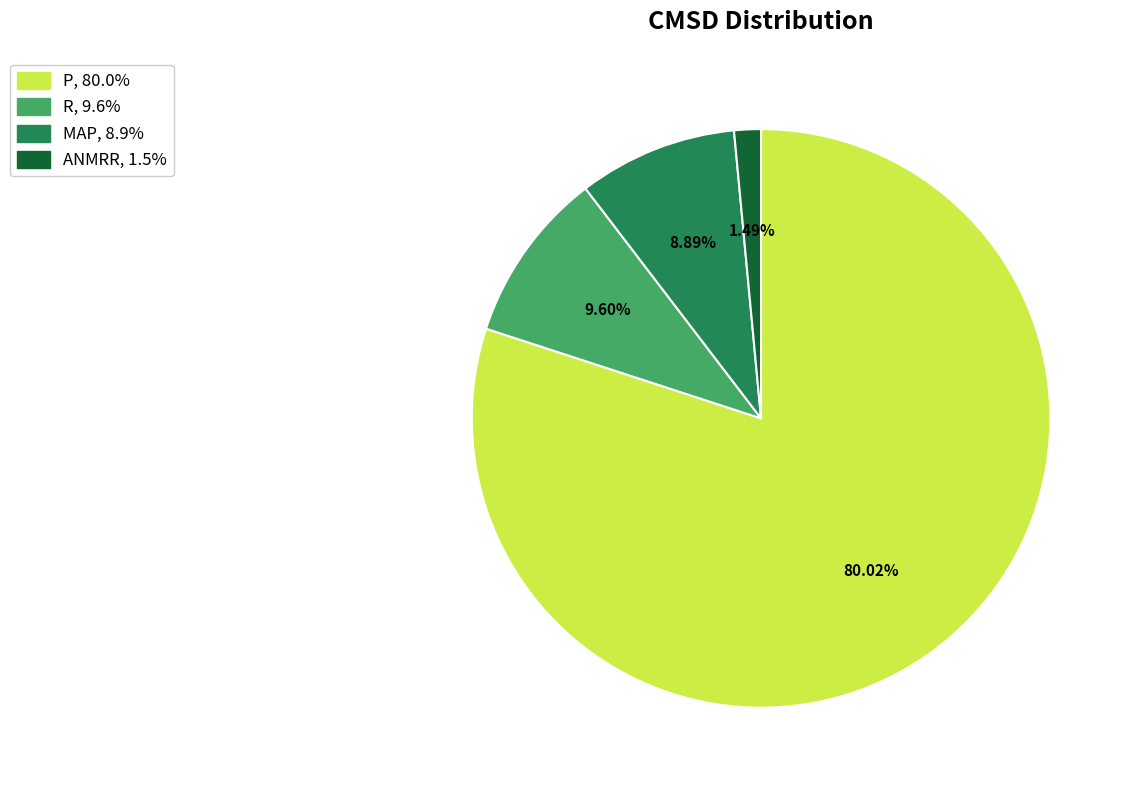

What percentage is the ANMRR slice, to the nearest percent?

1%